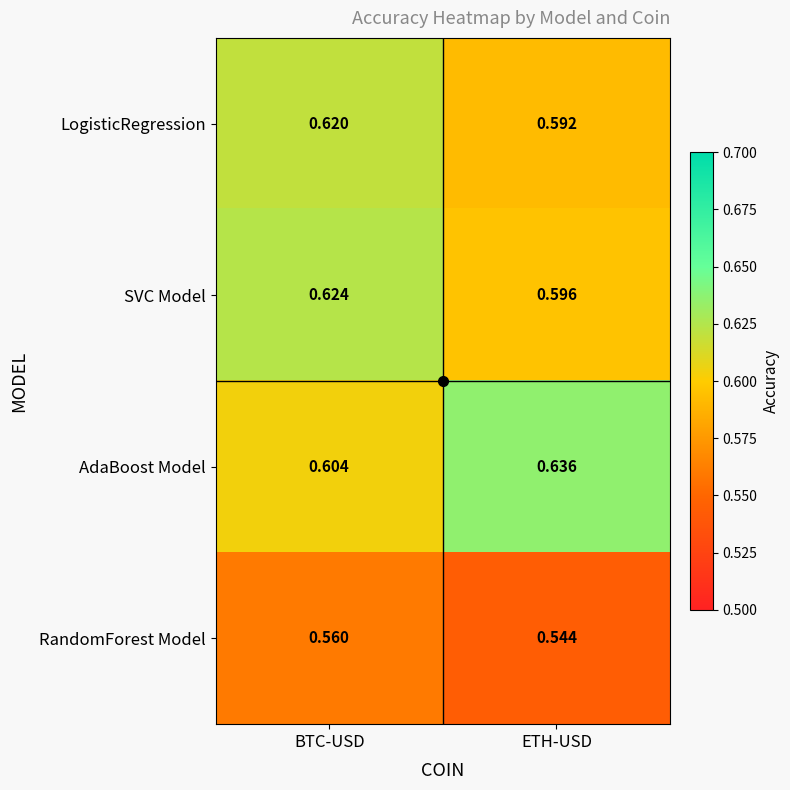

Which series changed the most between BTC-USD and ETH-USD?

AdaBoost Model